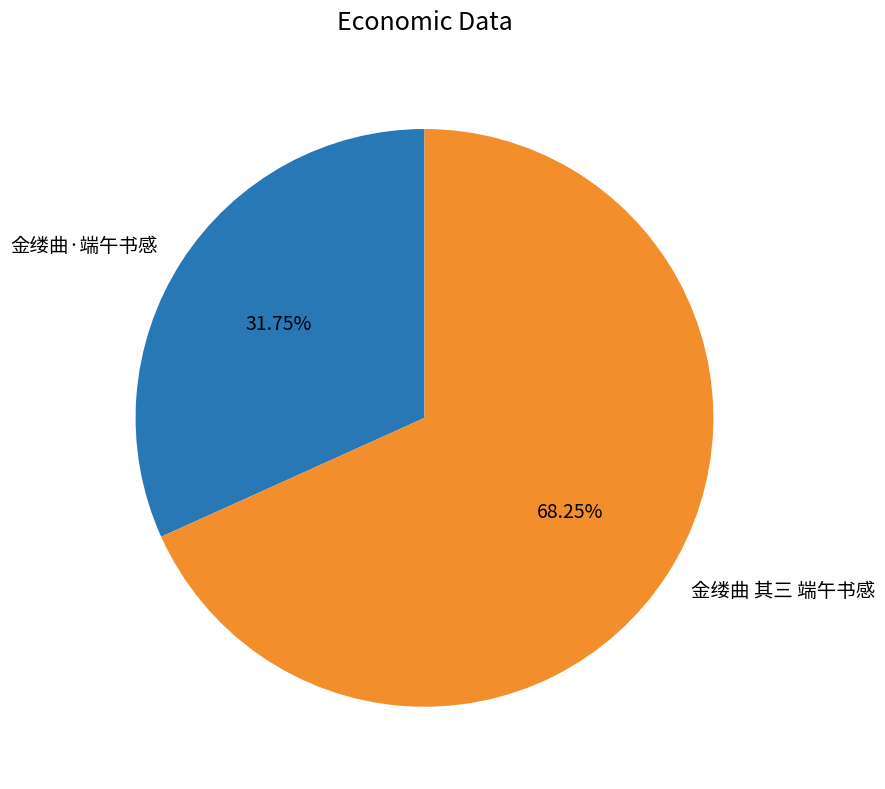

What percentage is the 金缕曲 其三 端午书感 slice, to the nearest percent?

68%